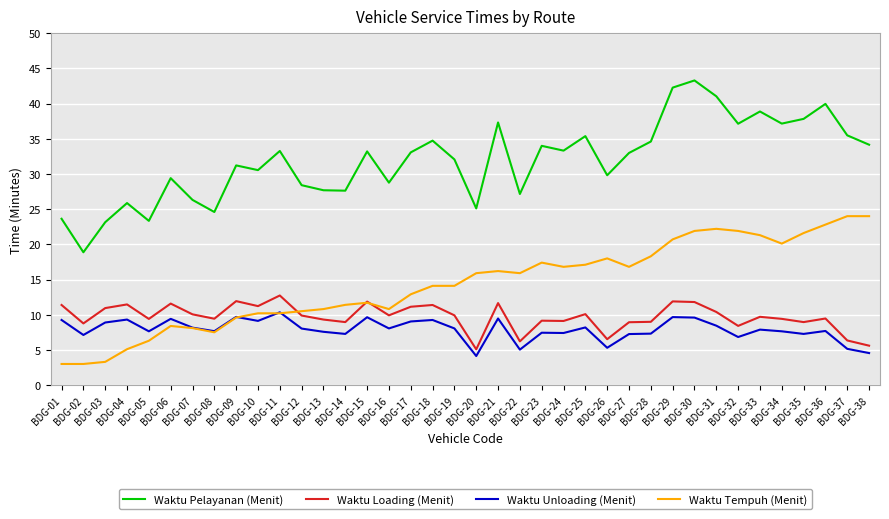

What is the total value across all series at BDG-16?

57.5